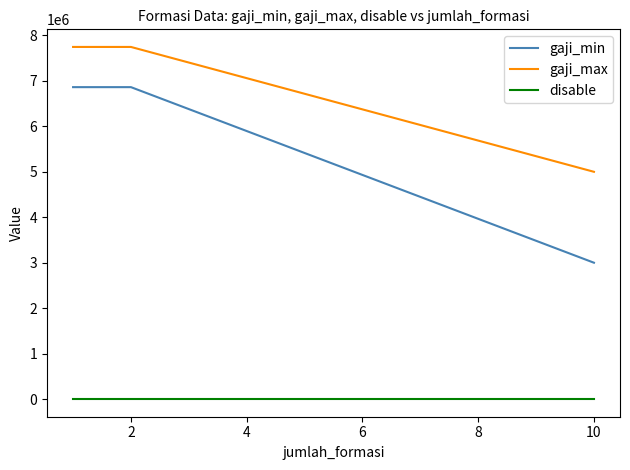

What are all the series names shown in the legend?

gaji_min, gaji_max, disable